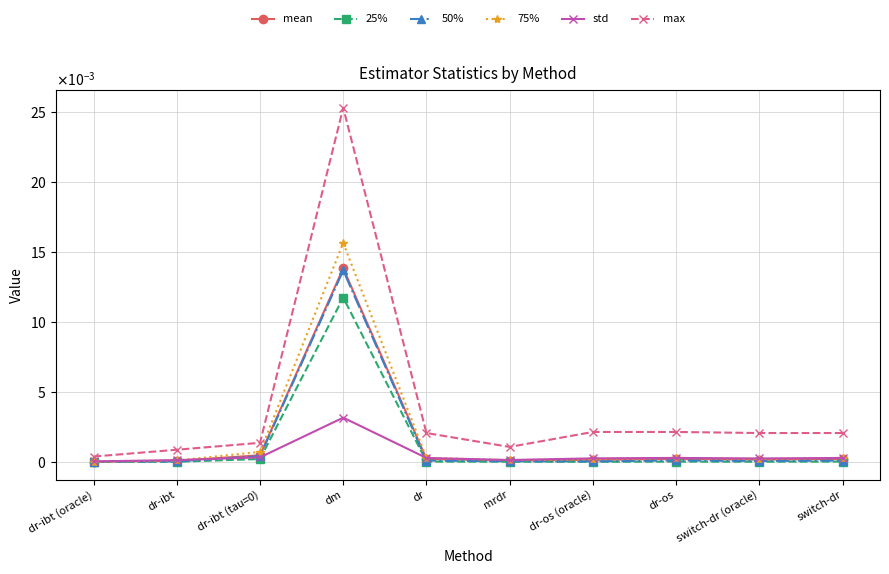

Which label corresponds to the smallest value in the chart?

dr-ibt (oracle)